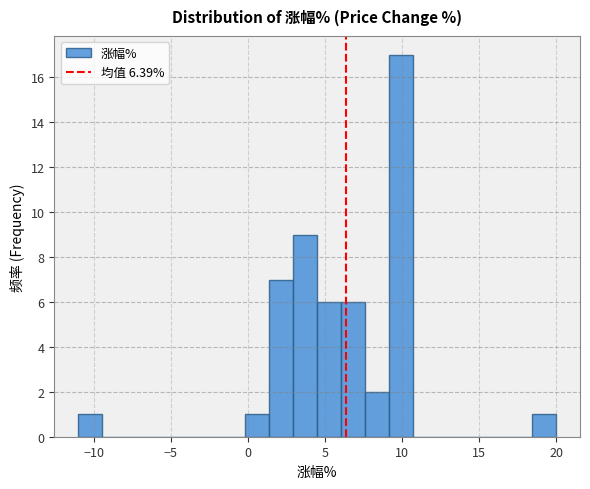

Read against the x-axis, roughly where is the centre of the tallest bar?

10.0